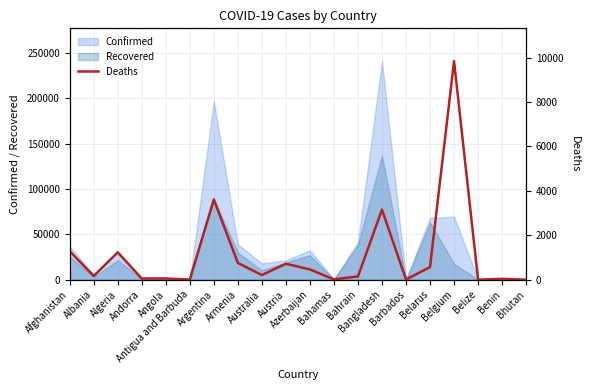

The chart shows a value of 85 at Angola. True or false?

False